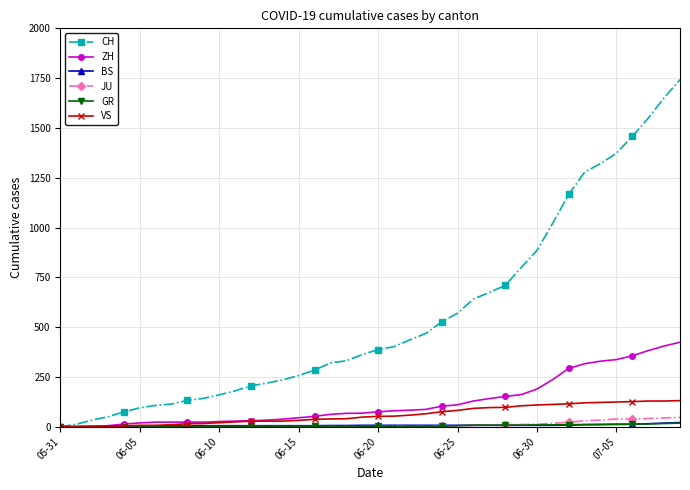

What is the difference between the second highest and second lowest values in the BS series?

18